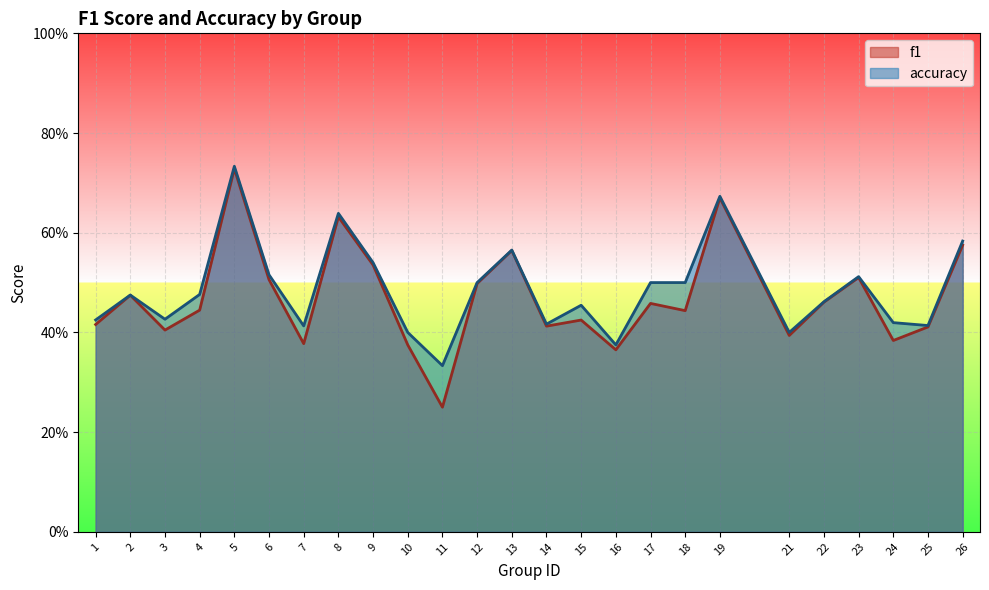

List the labels in order of f1 value, largest first.

5, 19, 8, 26, 13, 9, 23, 6, 12, 2, 22, 17, 4, 18, 15, 1, 14, 25, 3, 21, 24, 7, 10, 16, 11